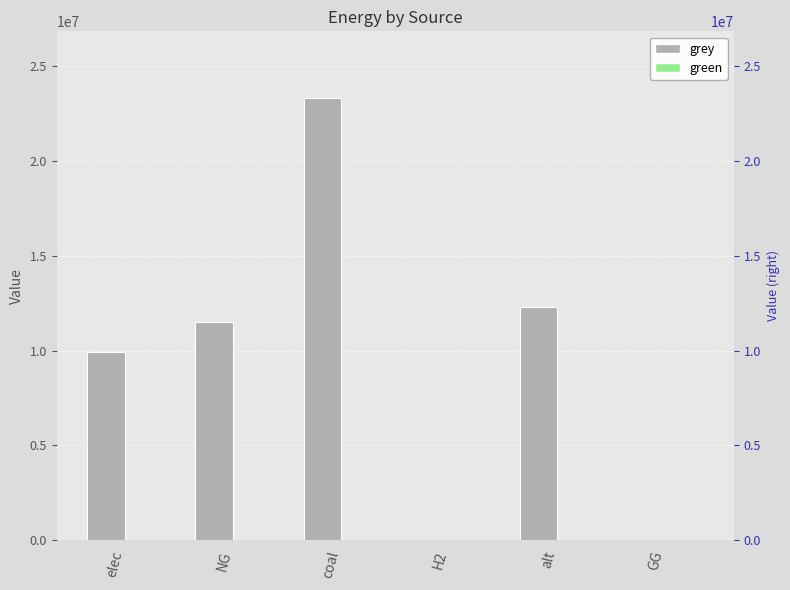

True or false: grey has a value of -15732277.8 at GG.

False